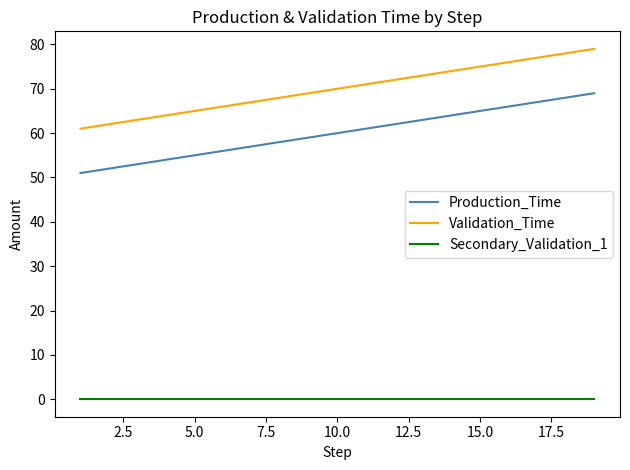

How many lines are shown in the chart?

3